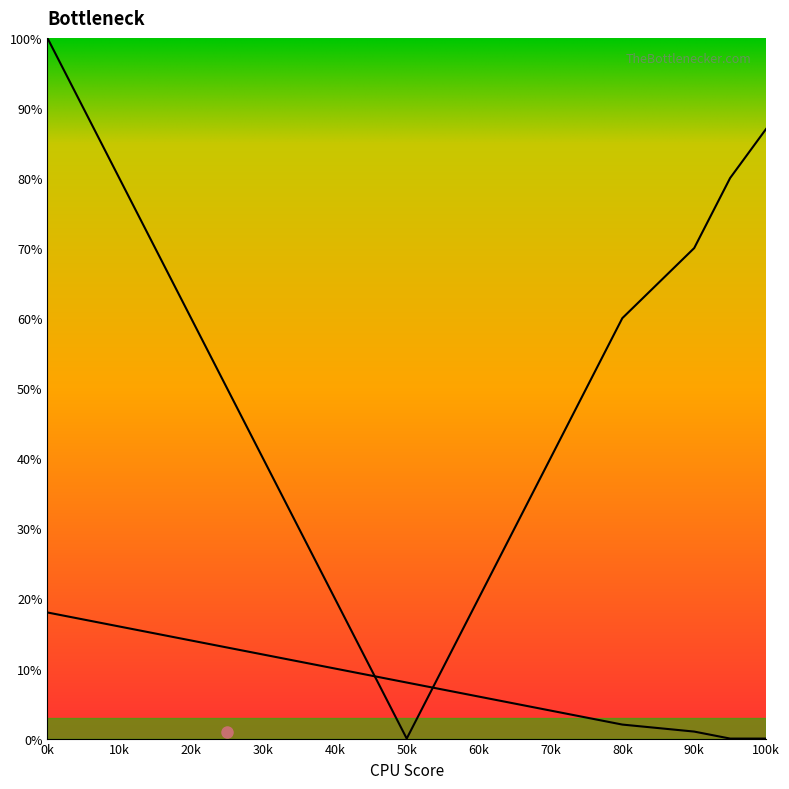

Which category has the lowest value across all series?

50k